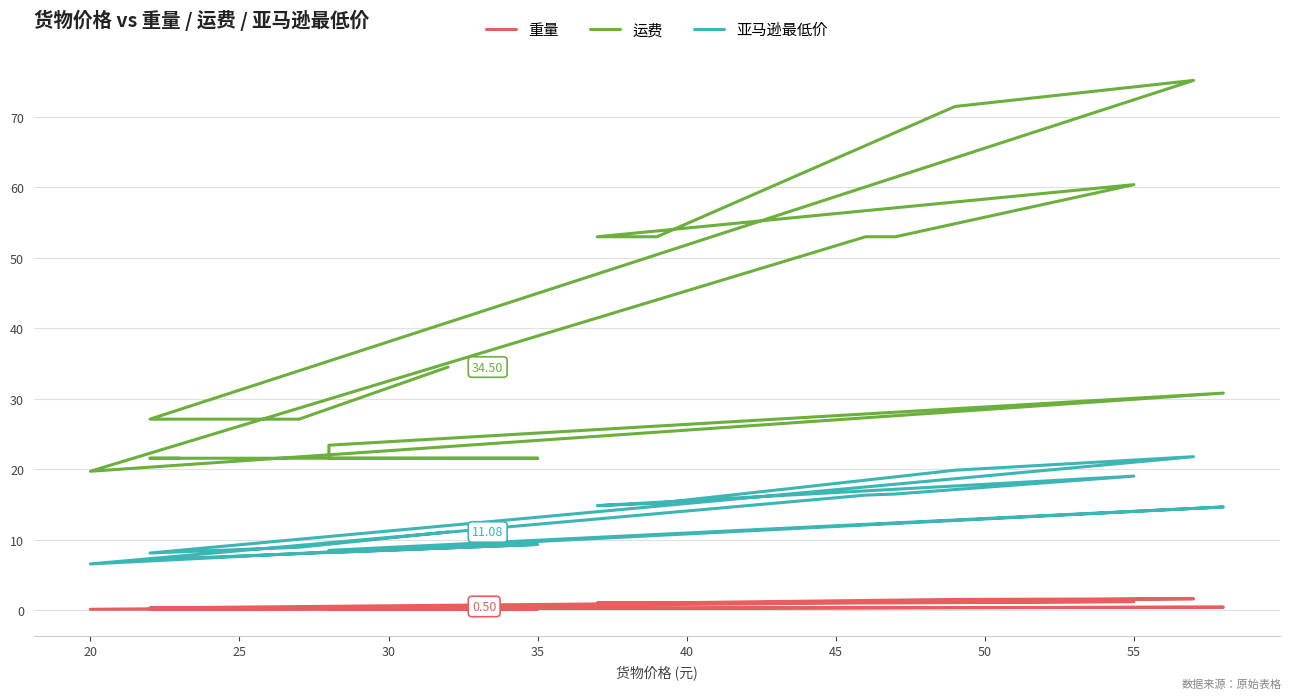

True or false: 亚马逊最低价 and 重量 intersect in this chart.

False